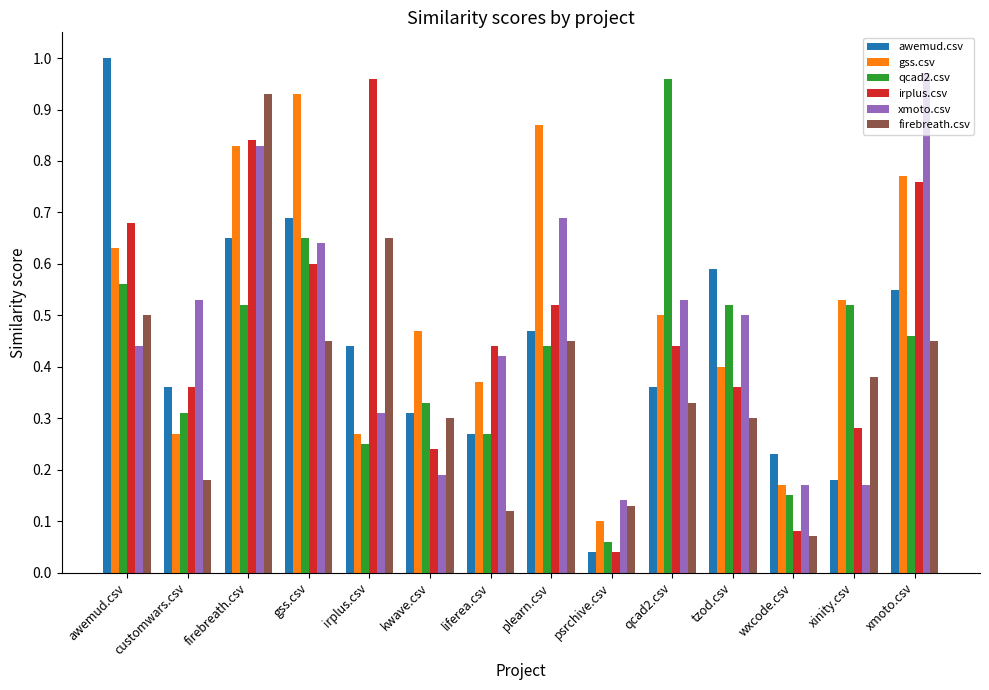

What is the sum of all irplus.csv values?

6.6